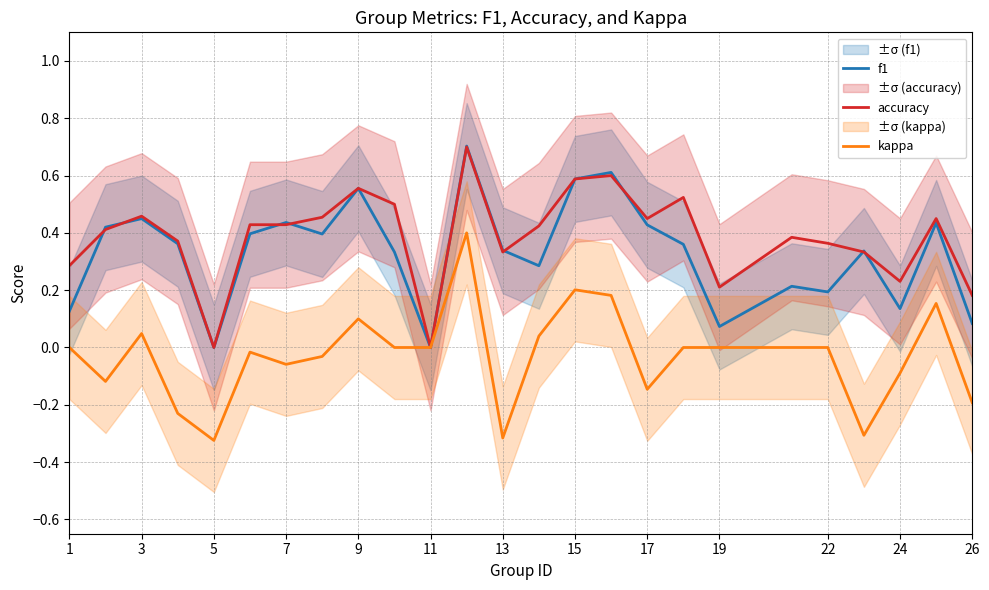

Reading left to right, list all the values displayed in this chart.

f1: 0.1	0.4	0.4	0.4	0.0	0.4	0.4	0.4	0.6	0.3	0.0	0.7	0.3	0.3	0.6	0.6	0.4	0.4	0.1	0.2	0.2	0.3	0.1	0.4	0.1
accuracy: 0.3	0.4	0.5	0.4	0.0	0.4	0.4	0.5	0.6	0.5	0.0	0.7	0.3	0.4	0.6	0.6	0.5	0.5	0.2	0.4	0.4	0.3	0.2	0.5	0.2
kappa: 0.0	-0.1	0.0	-0.2	-0.3	-0.0	-0.1	-0.0	0.1	0.0	0.0	0.4	-0.3	0.0	0.2	0.2	-0.1	0.0	0.0	0.0	0.0	-0.3	-0.1	0.2	-0.2